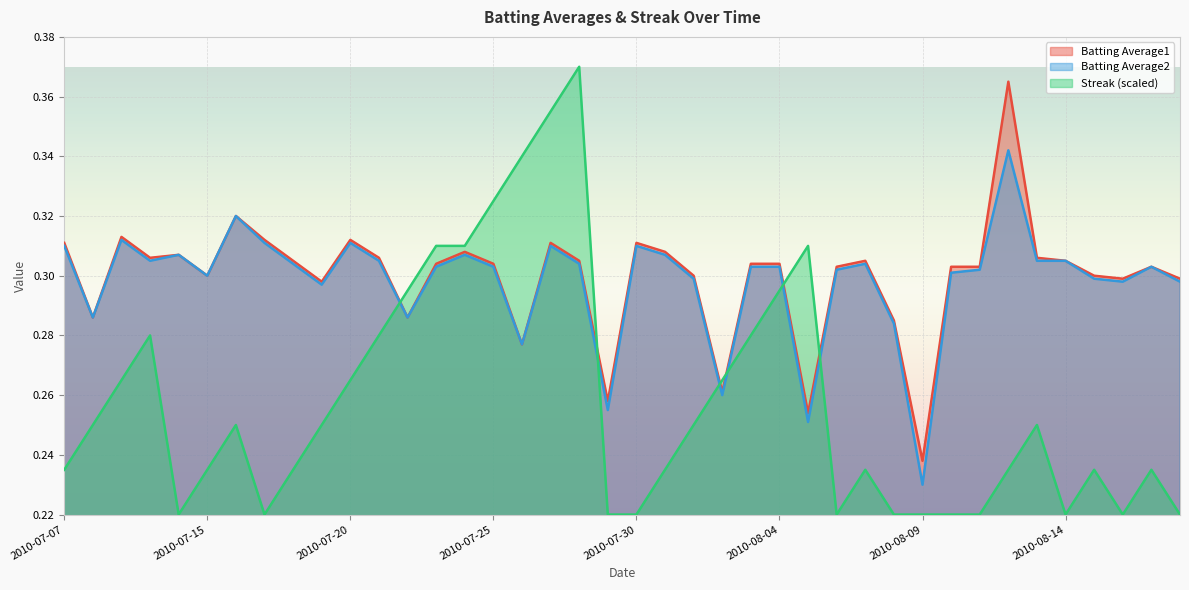

Reading right to left, what are all the values shown in this chart?

Batting Average1: 2010-08-18=0.3	2010-08-17=0.3	2010-08-16=0.3	2010-08-15=0.3	2010-08-14=0.3	2010-08-13=0.3	2010-08-12=0.4	2010-08-11=0.3	2010-08-10=0.3	2010-08-09=0.2	2010-08-08=0.3	2010-08-07=0.3	2010-08-06=0.3	2010-08-05=0.3	2010-08-04=0.3	2010-08-03=0.3	2010-08-02=0.3	2010-08-01=0.3	2010-07-31=0.3	2010-07-30=0.3	2010-07-29=0.3	2010-07-28=0.3	2010-07-27=0.3	2010-07-26=0.3	2010-07-25=0.3	2010-07-24=0.3	2010-07-23=0.3	2010-07-22=0.3	2010-07-21=0.3	2010-07-20=0.3	2010-07-19=0.3	2010-07-18=0.3	2010-07-17=0.3	2010-07-16=0.3	2010-07-15=0.3	2010-07-11=0.3	2010-07-10=0.3	2010-07-09=0.3	2010-07-08=0.3	2010-07-07=0.3
Batting Average2: 2010-08-18=0.3	2010-08-17=0.3	2010-08-16=0.3	2010-08-15=0.3	2010-08-14=0.3	2010-08-13=0.3	2010-08-12=0.3	2010-08-11=0.3	2010-08-10=0.3	2010-08-09=0.2	2010-08-08=0.3	2010-08-07=0.3	2010-08-06=0.3	2010-08-05=0.3	2010-08-04=0.3	2010-08-03=0.3	2010-08-02=0.3	2010-08-01=0.3	2010-07-31=0.3	2010-07-30=0.3	2010-07-29=0.3	2010-07-28=0.3	2010-07-27=0.3	2010-07-26=0.3	2010-07-25=0.3	2010-07-24=0.3	2010-07-23=0.3	2010-07-22=0.3	2010-07-21=0.3	2010-07-20=0.3	2010-07-19=0.3	2010-07-18=0.3	2010-07-17=0.3	2010-07-16=0.3	2010-07-15=0.3	2010-07-11=0.3	2010-07-10=0.3	2010-07-09=0.3	2010-07-08=0.3	2010-07-07=0.3
Streak: 2010-08-18=0.2	2010-08-17=0.2	2010-08-16=0.2	2010-08-15=0.2	2010-08-14=0.2	2010-08-13=0.2	2010-08-12=0.2	2010-08-11=0.2	2010-08-10=0.2	2010-08-09=0.2	2010-08-08=0.2	2010-08-07=0.2	2010-08-06=0.2	2010-08-05=0.3	2010-08-04=0.3	2010-08-03=0.3	2010-08-02=0.3	2010-08-01=0.2	2010-07-31=0.2	2010-07-30=0.2	2010-07-29=0.2	2010-07-28=0.4	2010-07-27=0.4	2010-07-26=0.3	2010-07-25=0.3	2010-07-24=0.3	2010-07-23=0.3	2010-07-22=0.3	2010-07-21=0.3	2010-07-20=0.3	2010-07-19=0.2	2010-07-18=0.2	2010-07-17=0.2	2010-07-16=0.2	2010-07-15=0.2	2010-07-11=0.2	2010-07-10=0.3	2010-07-09=0.3	2010-07-08=0.2	2010-07-07=0.2